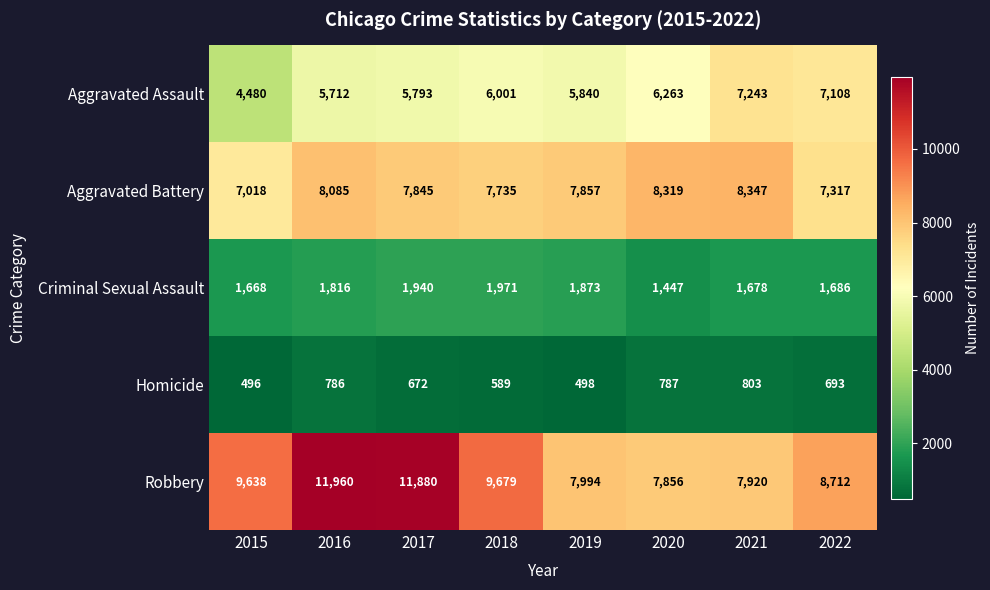

At which label is Aggravated Assault closest to 5861?

2019